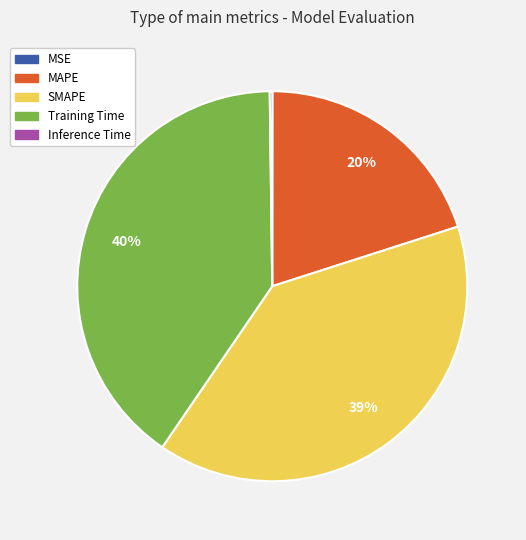

The SMAPE slice represents 39% of the pie. True or false?

True